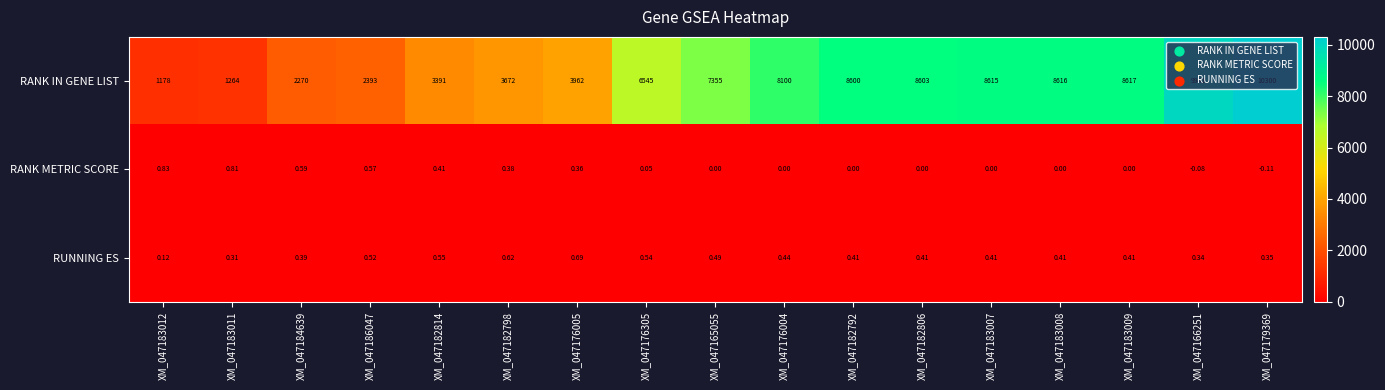

At XM_047182814, list the series in order from smallest to largest.

RANK METRIC SCORE, RUNNING ES, RANK IN GENE LIST